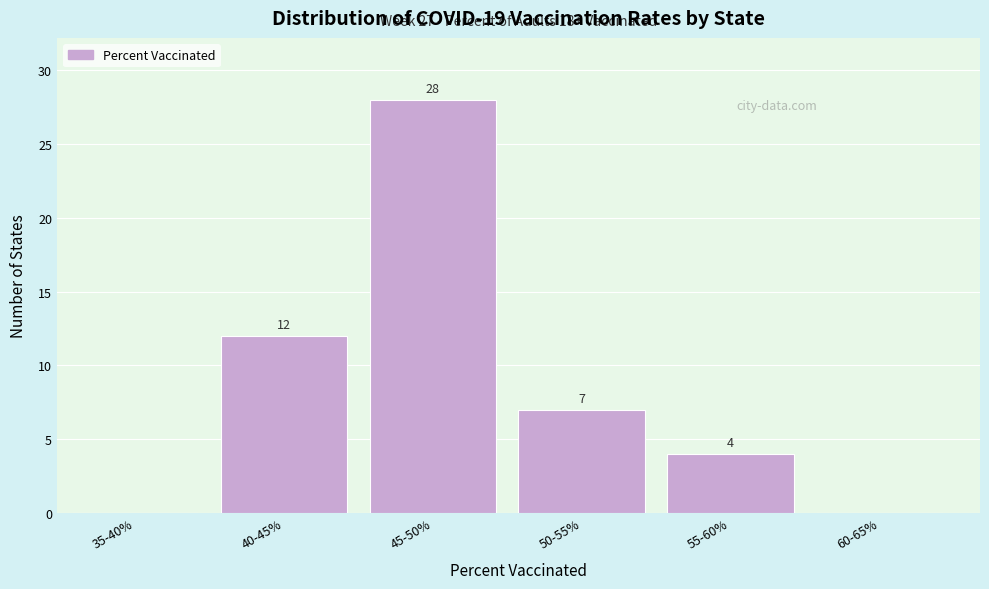

Reading left to right, what are all the values shown in this chart?

35-40%=0	40-45%=12	45-50%=28	50-55%=7	55-60%=4	60-65%=0